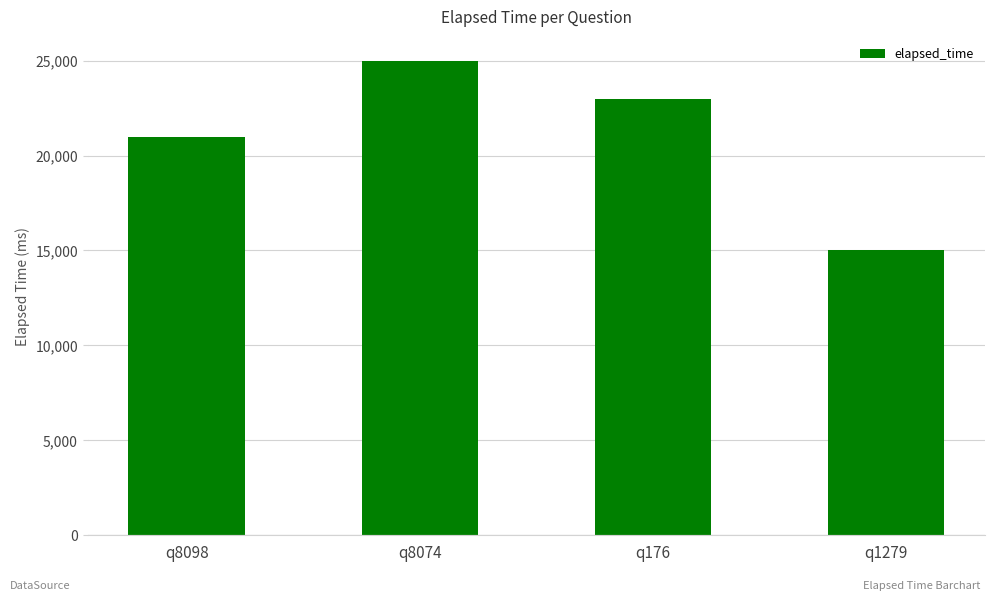

What is the maximum value shown in the chart?

25000